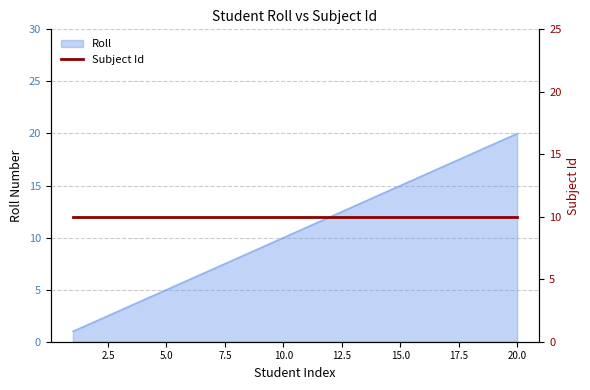

What is the sum of all values?

210